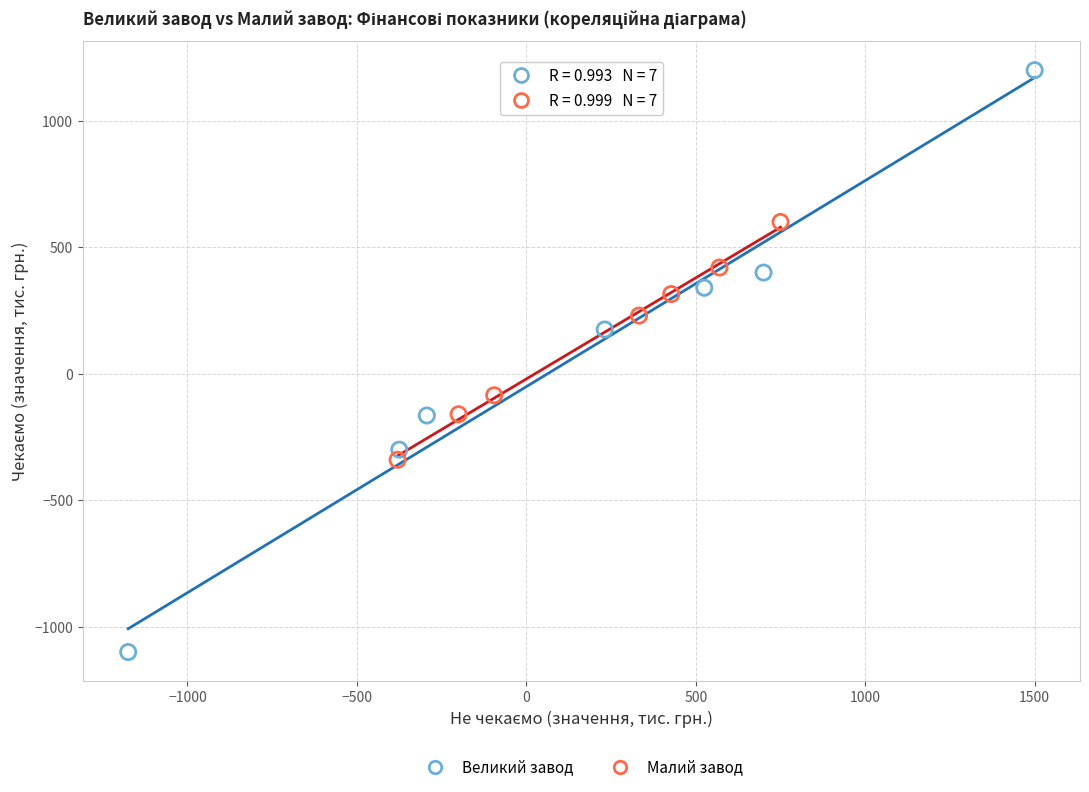

Which series reaches the minimum Y coordinate?

Великий завод